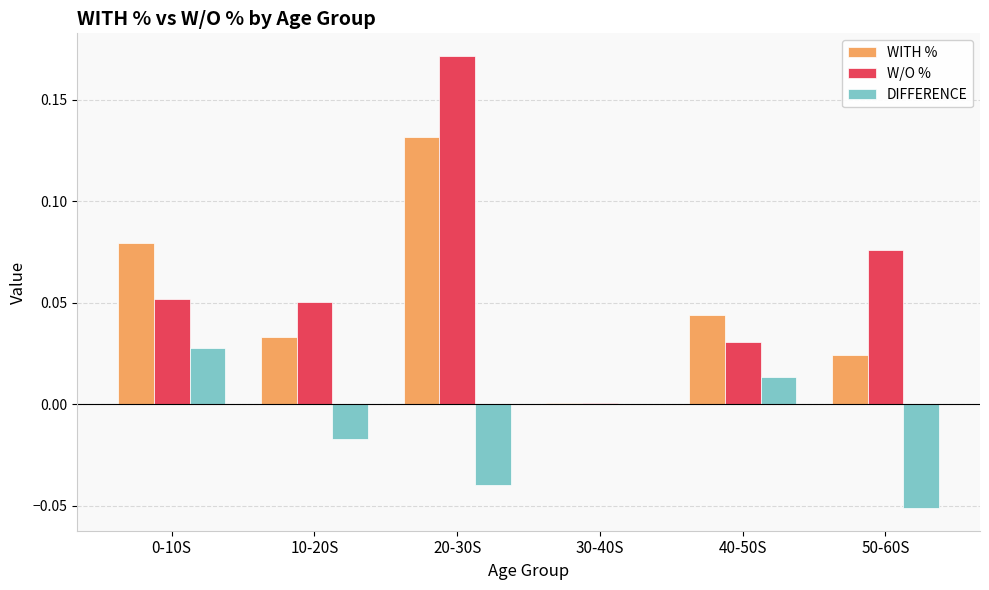

Between 30-40S and 40-50S, which series saw the biggest shift?

WITH %